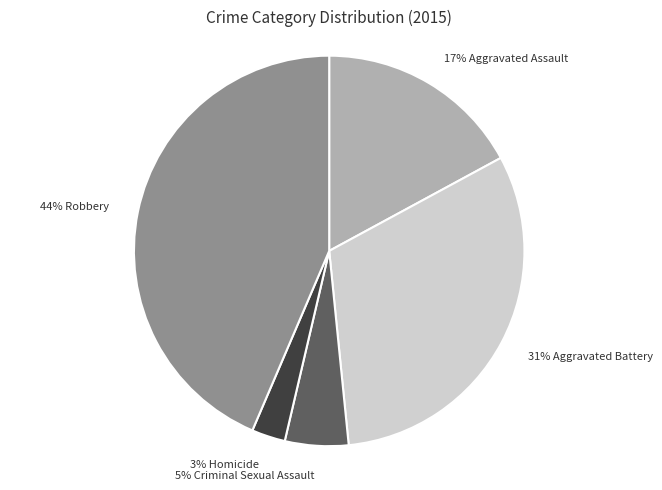

Is there a majority slice in this chart?

No